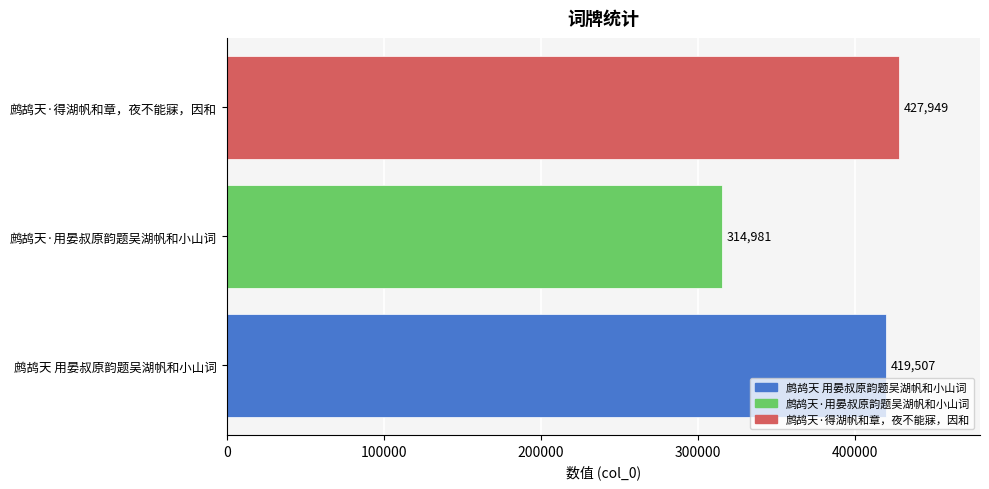

Reading bottom to top, extract all data points from this chart.

鹧鸪天 用晏叔原韵题吴湖帆和小山词=419507	鹧鸪天·用晏叔原韵题吴湖帆和小山词=314981	鹧鸪天·得湖帆和章，夜不能寐，因和=427949